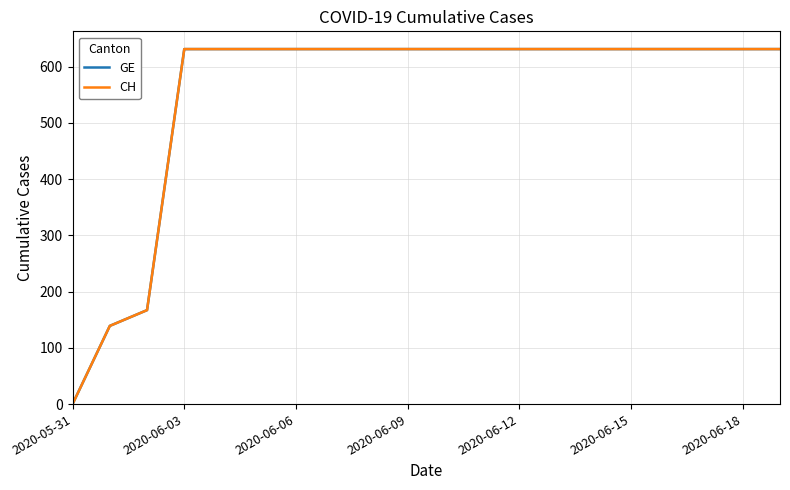

How many lines are shown in the chart?

2